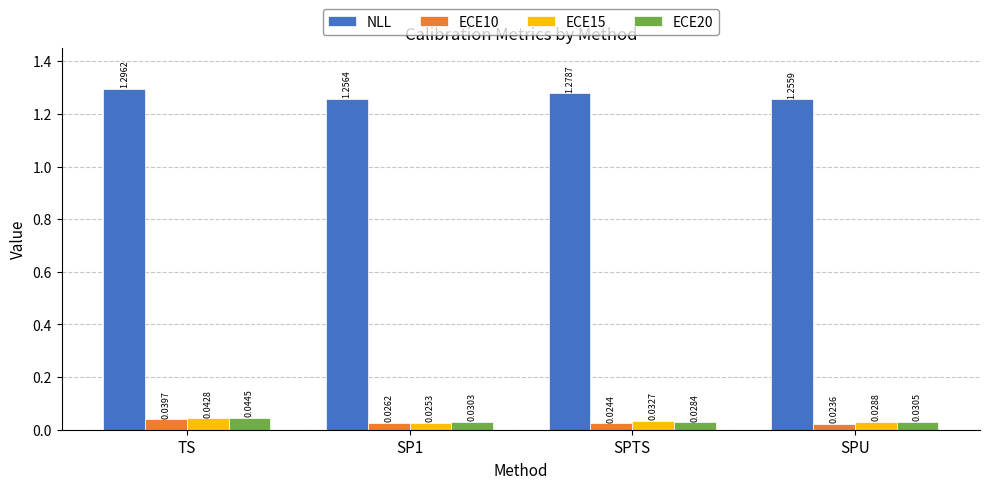

Is the value of ECE10 at SPU greater than the value of ECE15 at TS?

No